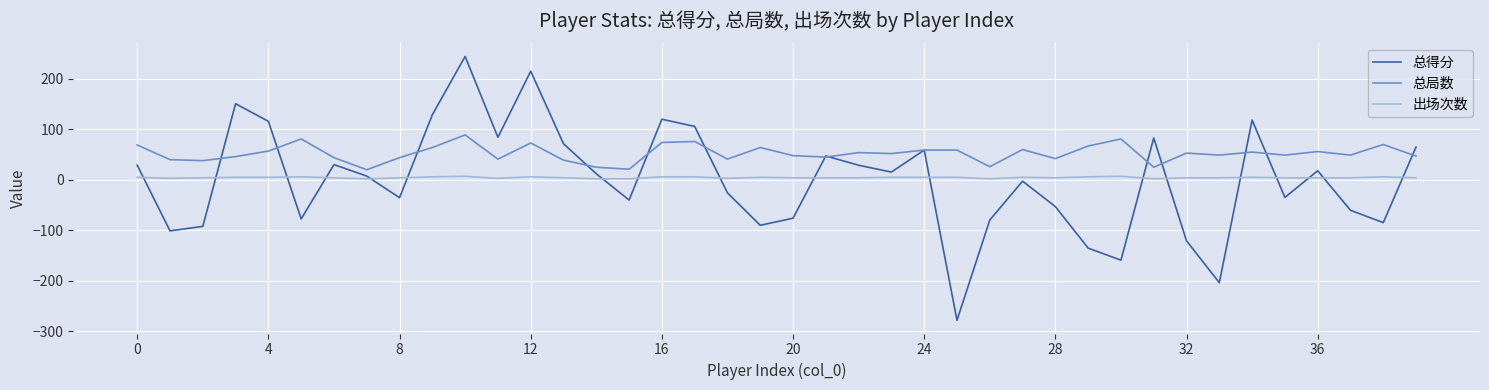

True or false: 出场次数 and 总局数 cross at least once.

False